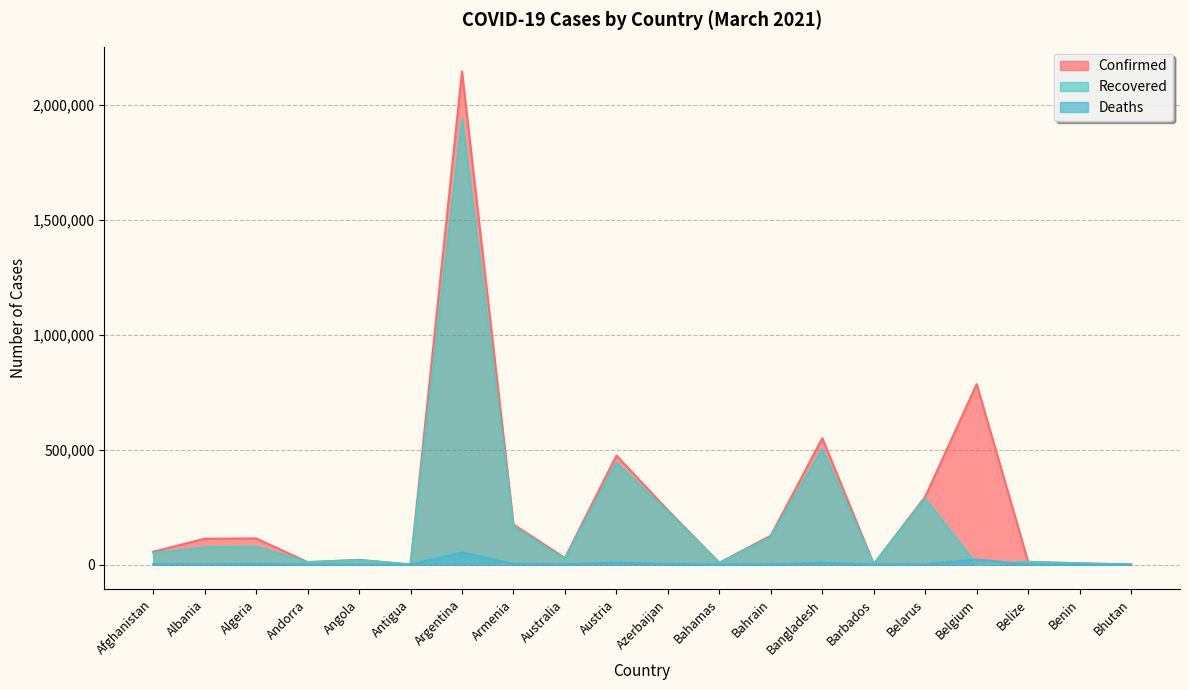

True or false: Recovered and Confirmed intersect in this chart.

False